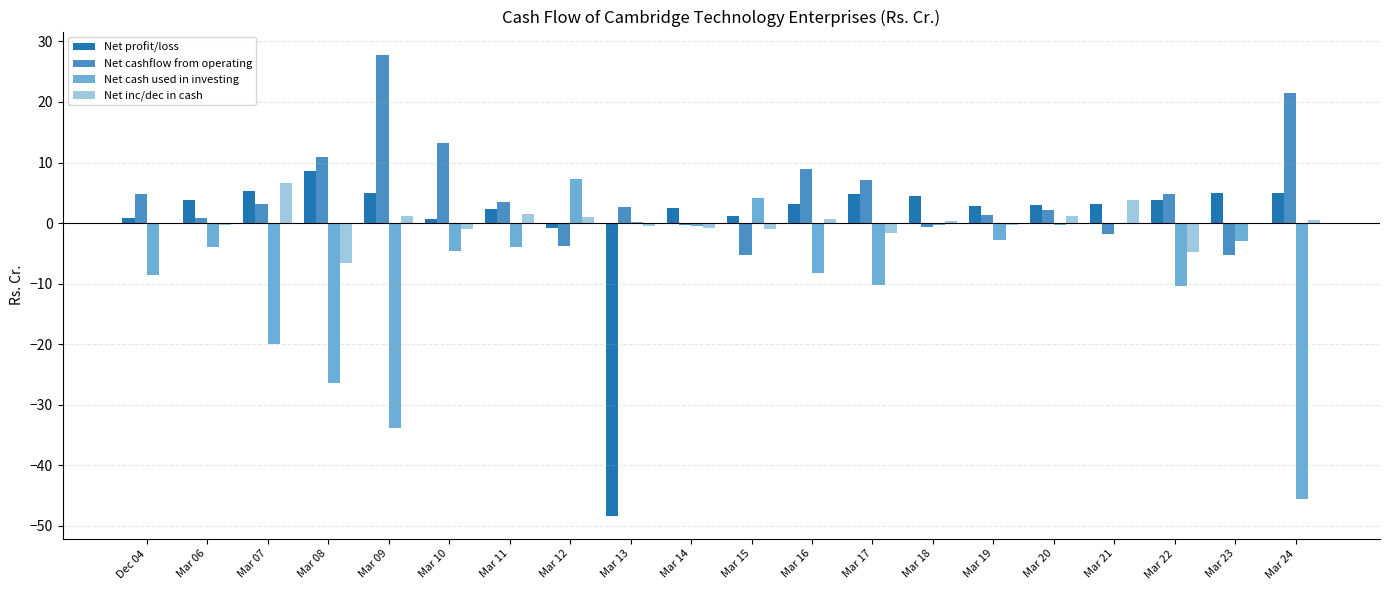

Does the chart contain stacked bars?

No